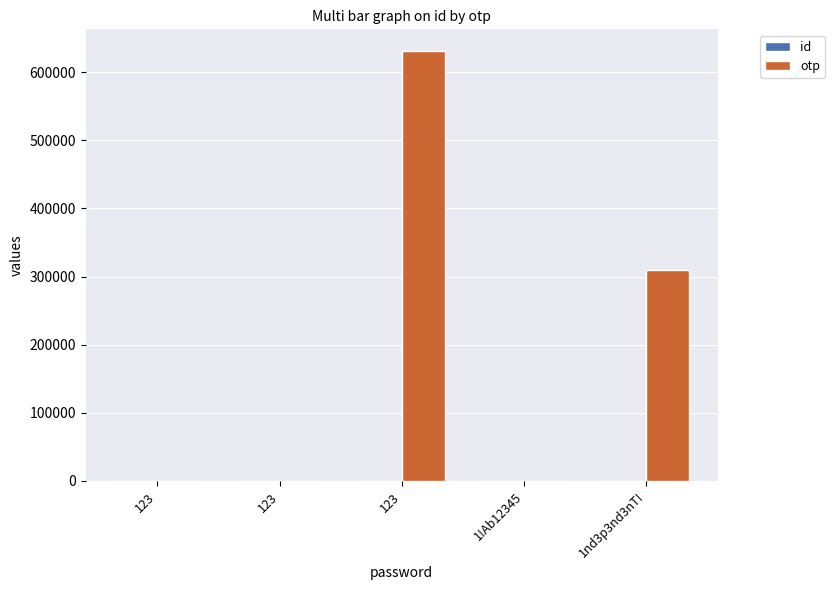

What is the lowest value of the id series?

1